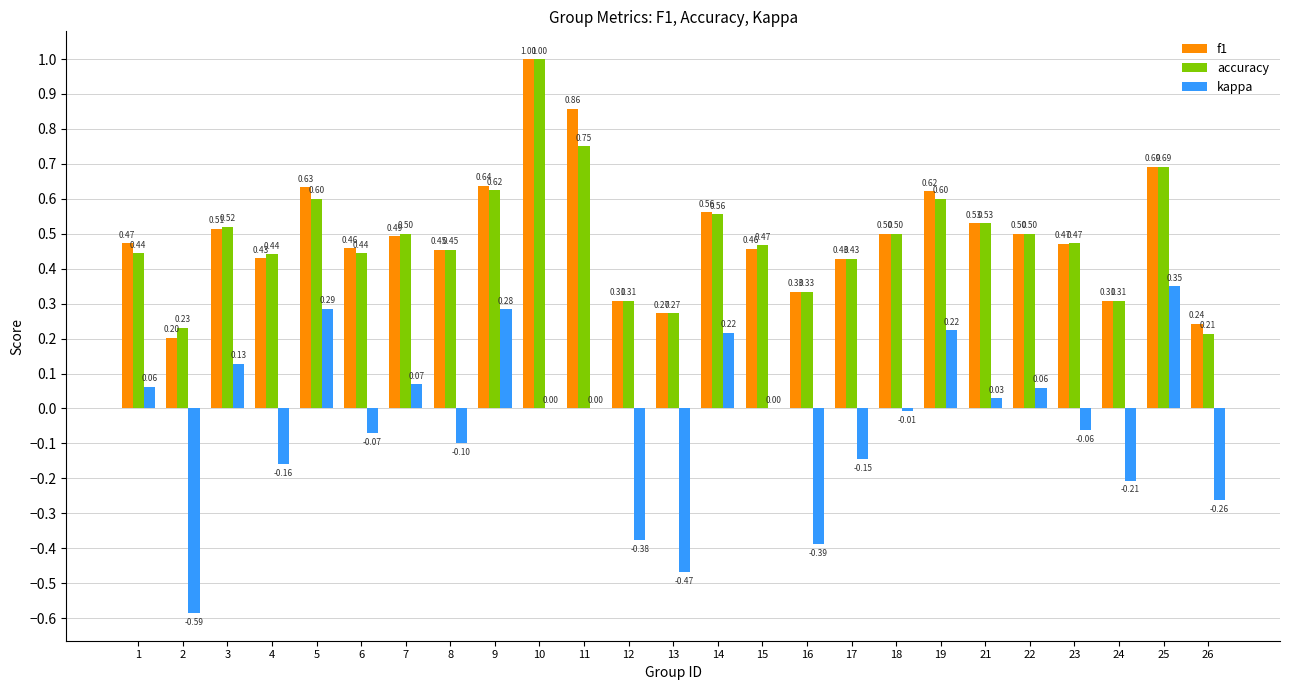

What is the sum of all accuracy values?

12.2